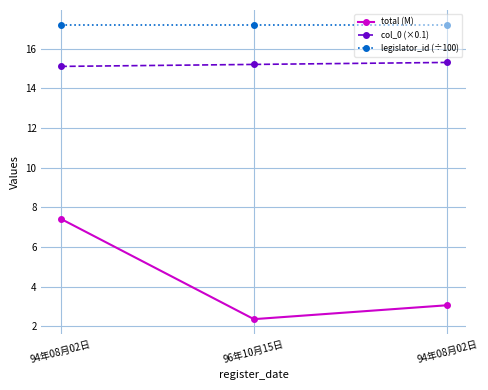

How many series are shown in this chart?

3